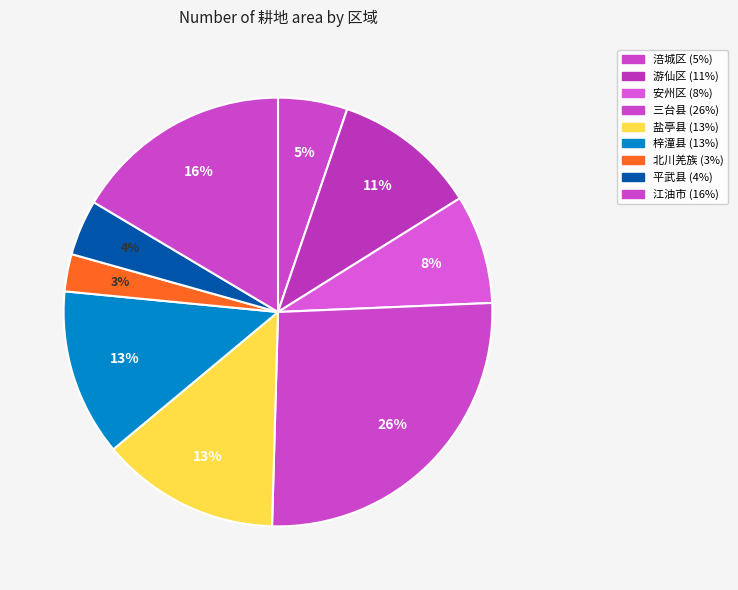

How many slices are in this pie chart?

9